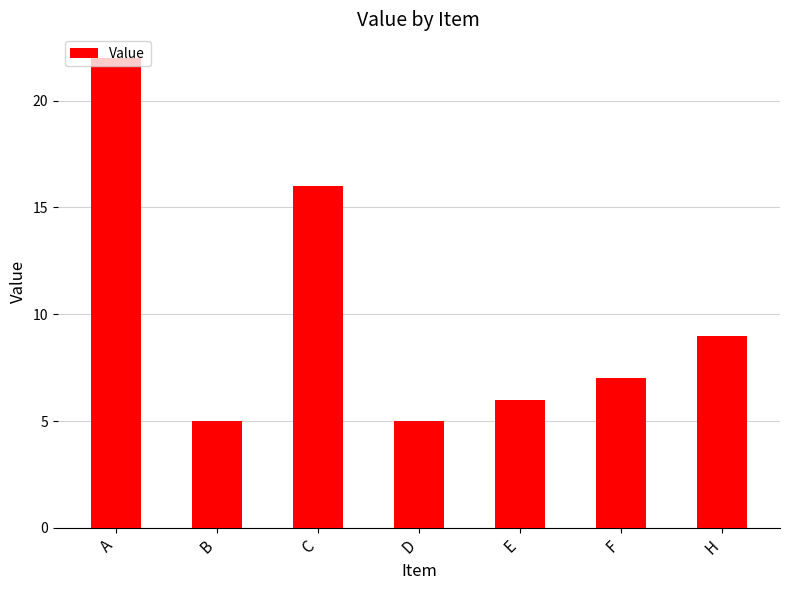

What value does the data have at A?

22